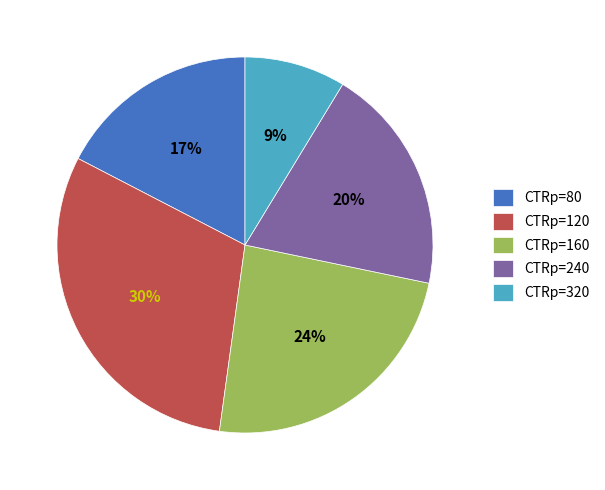

To the nearest percent, what is the combined percentage of CTRp=240 and CTRp=120?

50%